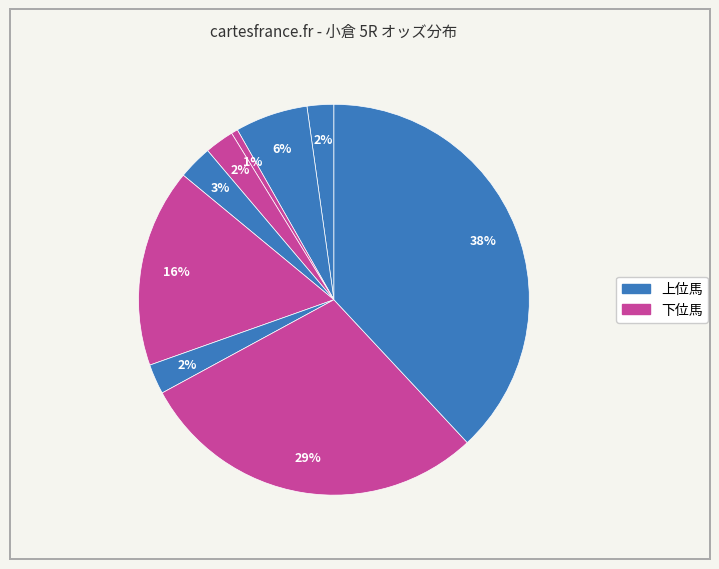

How many segments does this pie chart have?

9